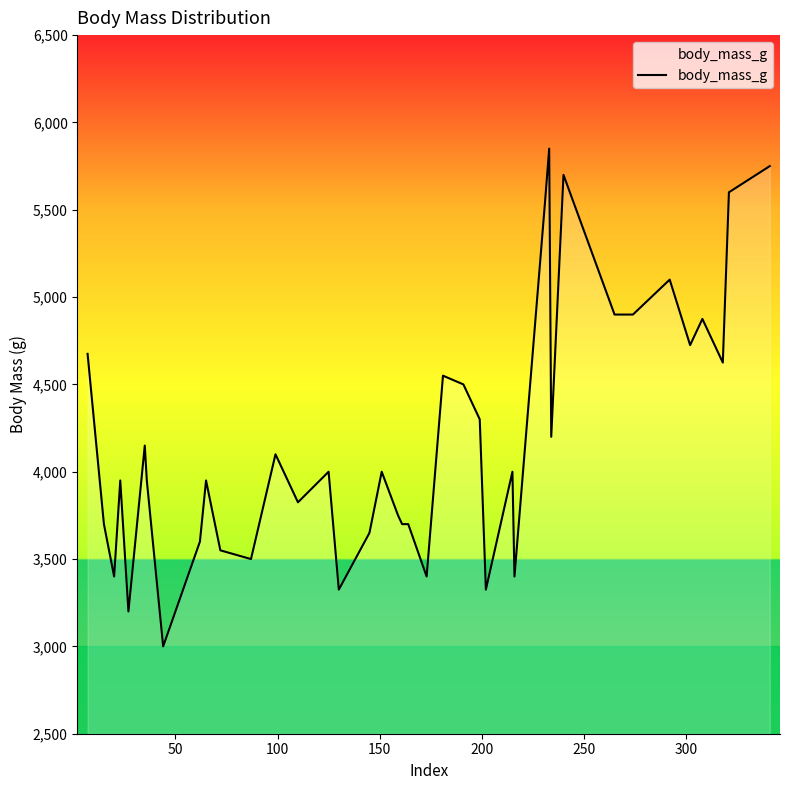

What is the difference between the maximum and minimum values?

2850